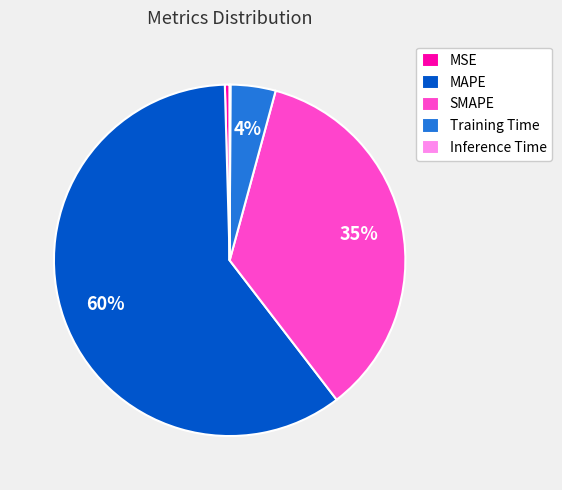

What percentage is the Training Time slice, to the nearest percent?

4%